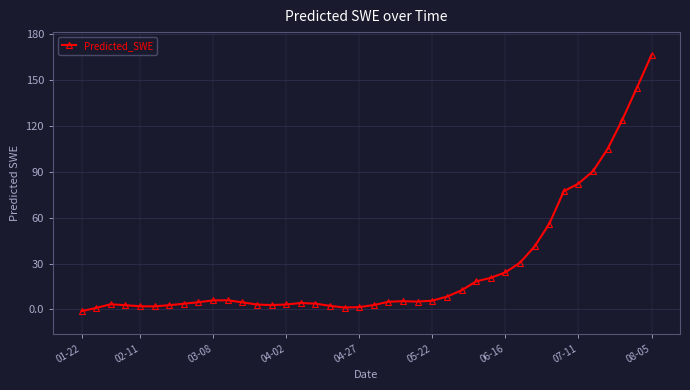

What is the greatest value displayed?

166.5